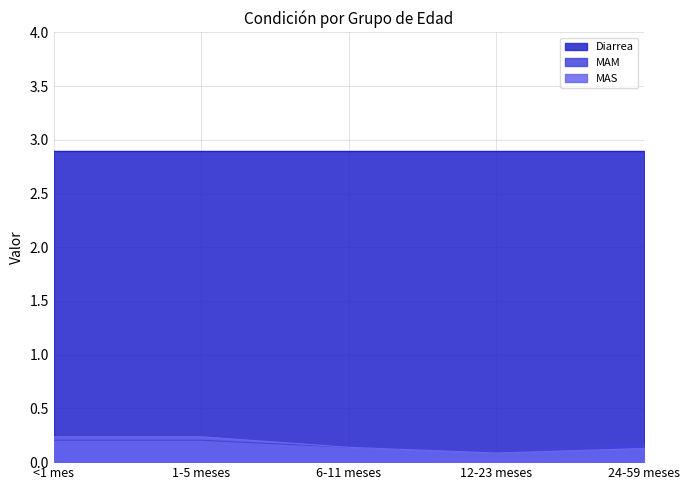

What is the difference between the second highest and second lowest values in the MAS series?

0.1